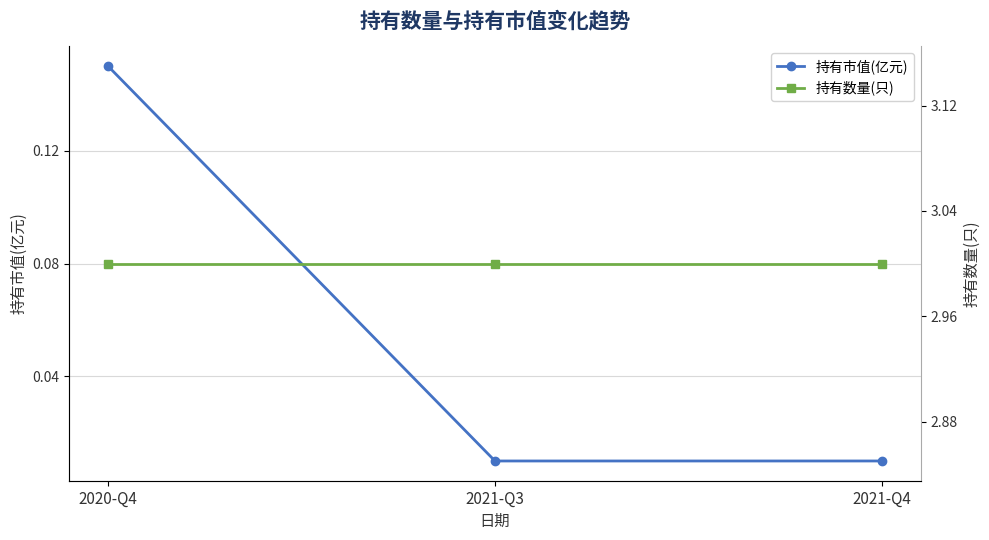

Which category has the lowest value in the 持有市值(亿元) series?

2021-Q3